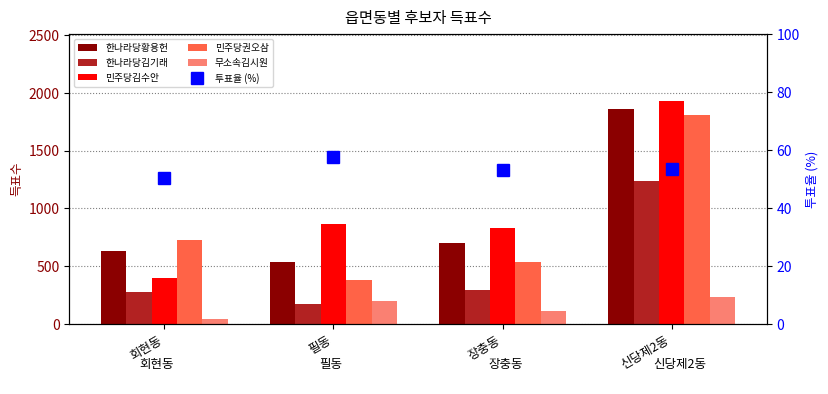

Reading left to right, list all the values displayed in this chart.

한나라당황용헌: 회현동=630.0	필동=540.0	장충동=700.0	신당제2동=1862.0
한나라당김기래: 회현동=274.0	필동=176.0	장충동=298.0	신당제2동=1241.0
민주당김수안: 회현동=397.0	필동=869.0	장충동=835.0	신당제2동=1931.0
민주당권오삼: 회현동=723.0	필동=379.0	장충동=533.0	신당제2동=1807.0
무소속김시원: 회현동=46.0	필동=202.0	장충동=114.0	신당제2동=236.0
투표율 (%): 회현동=50.4	필동=57.5	장충동=53.0	신당제2동=53.6